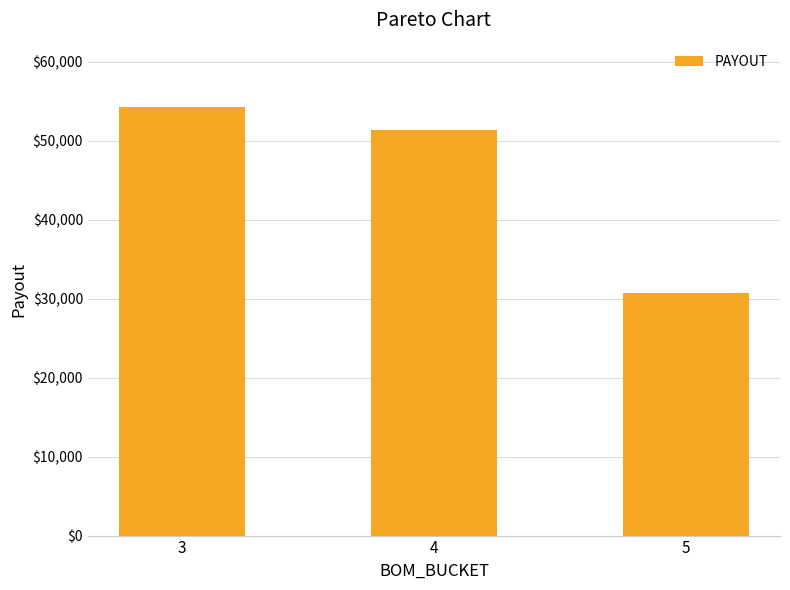

How many distinct data groups are displayed?

1